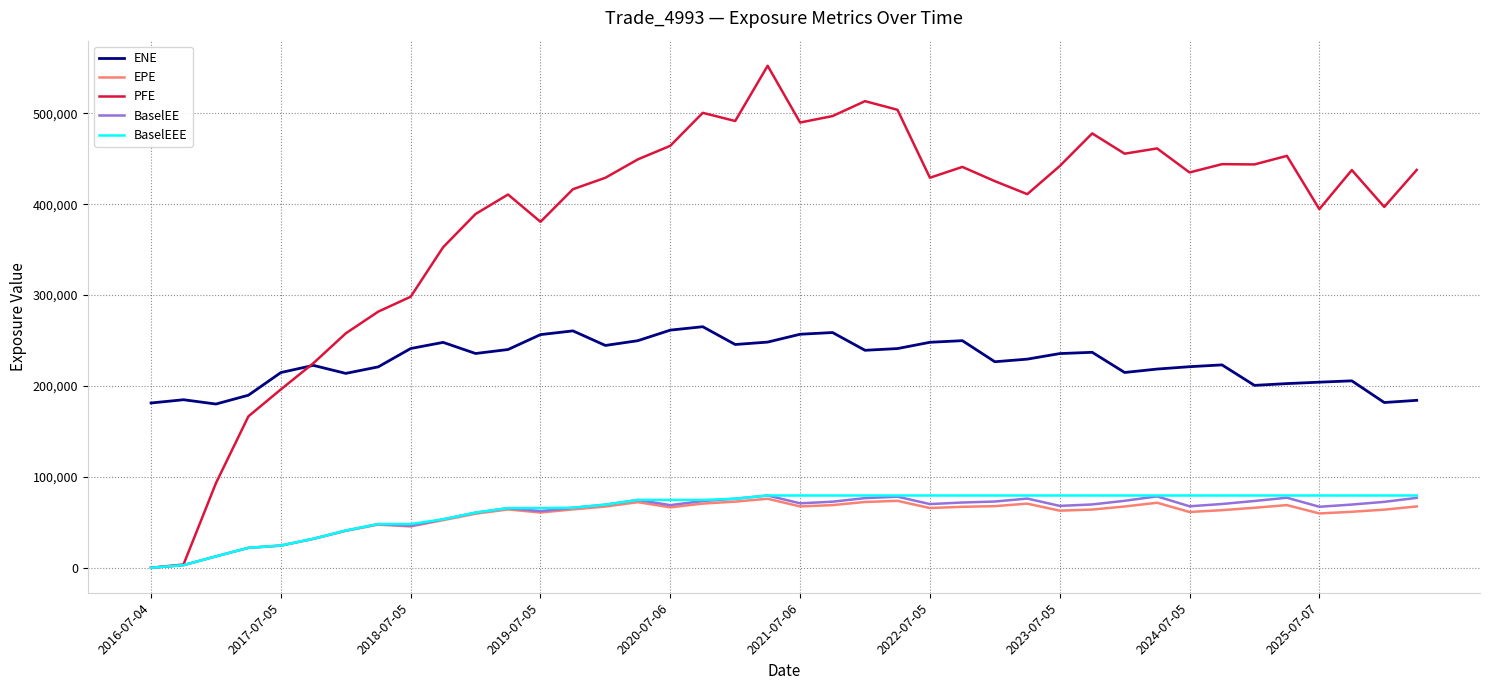

How many lines are shown in the chart?

5